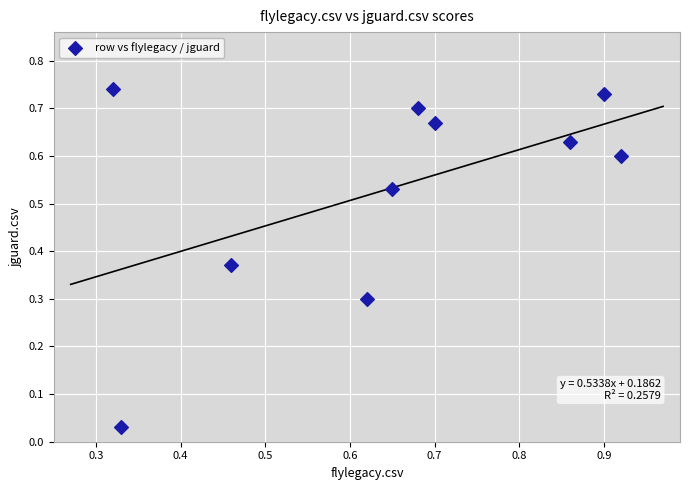

How many points are shown in the scatter plot?

10